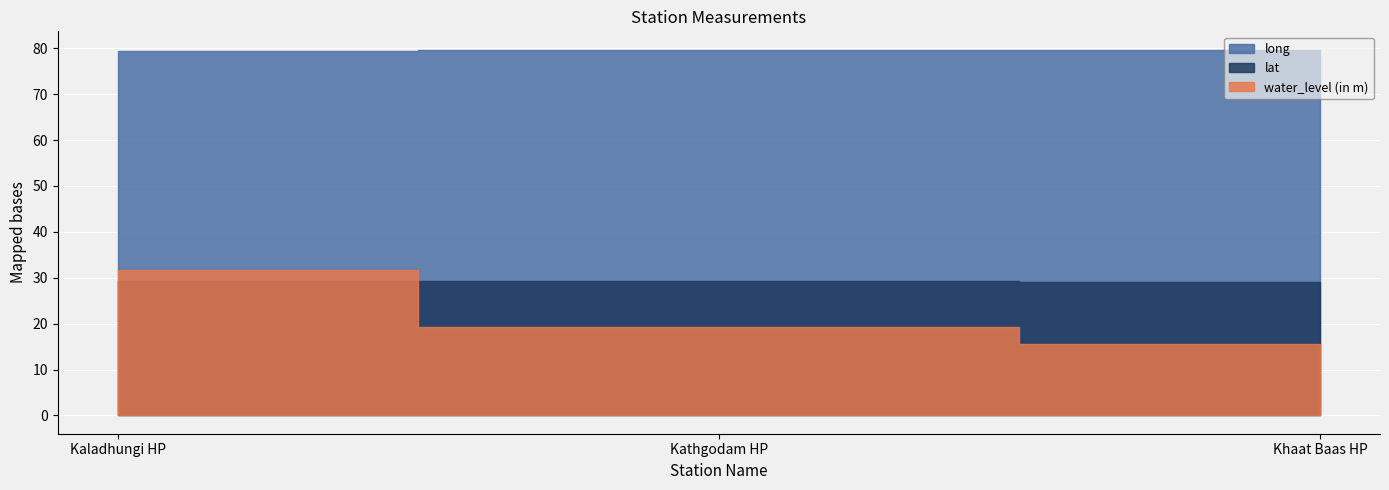

Where is lat nearest to the value 29?

Khaat Baas HP